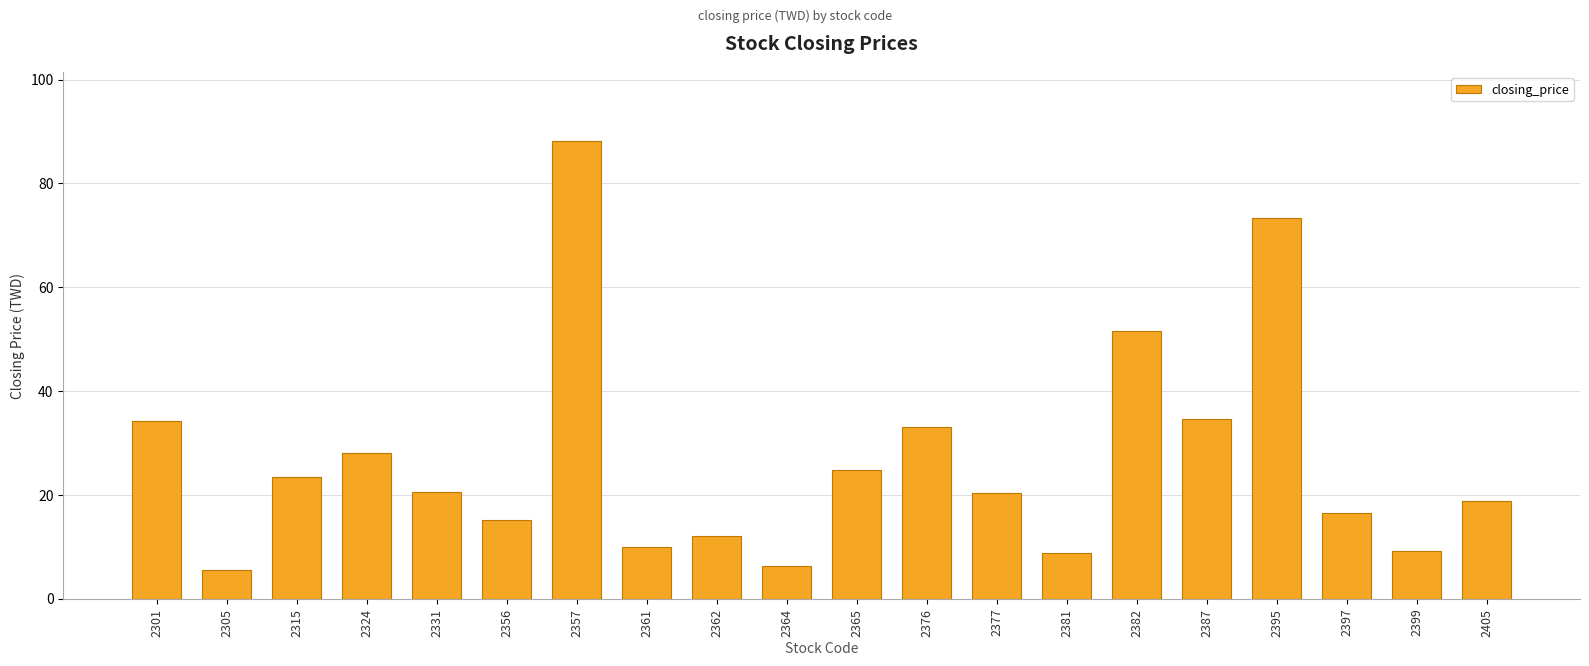

What is the smallest value displayed?

5.5